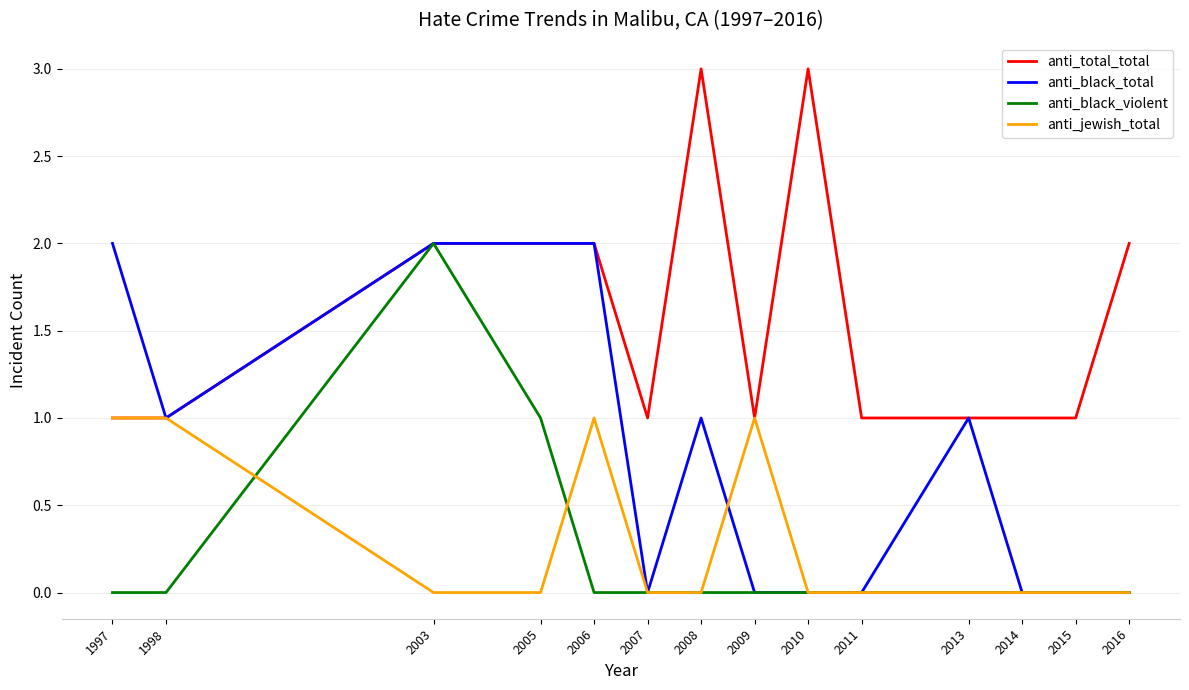

Reading left to right, list all the values displayed in this chart.

anti_total_total: 1997=1	1998=1	2003=2	2005=2	2006=2	2007=1	2008=3	2009=1	2010=3	2011=1	2013=1	2014=1	2015=1	2016=2
anti_black_total: 1997=2	1998=1	2003=2	2005=2	2006=2	2007=0	2008=1	2009=0	2010=0	2011=0	2013=1	2014=0	2015=0	2016=0
anti_black_violent: 1997=0	1998=0	2003=2	2005=1	2006=0	2007=0	2008=0	2009=0	2010=0	2011=0	2013=0	2014=0	2015=0	2016=0
anti_jewish_total: 1997=1	1998=1	2003=0	2005=0	2006=1	2007=0	2008=0	2009=1	2010=0	2011=0	2013=0	2014=0	2015=0	2016=0